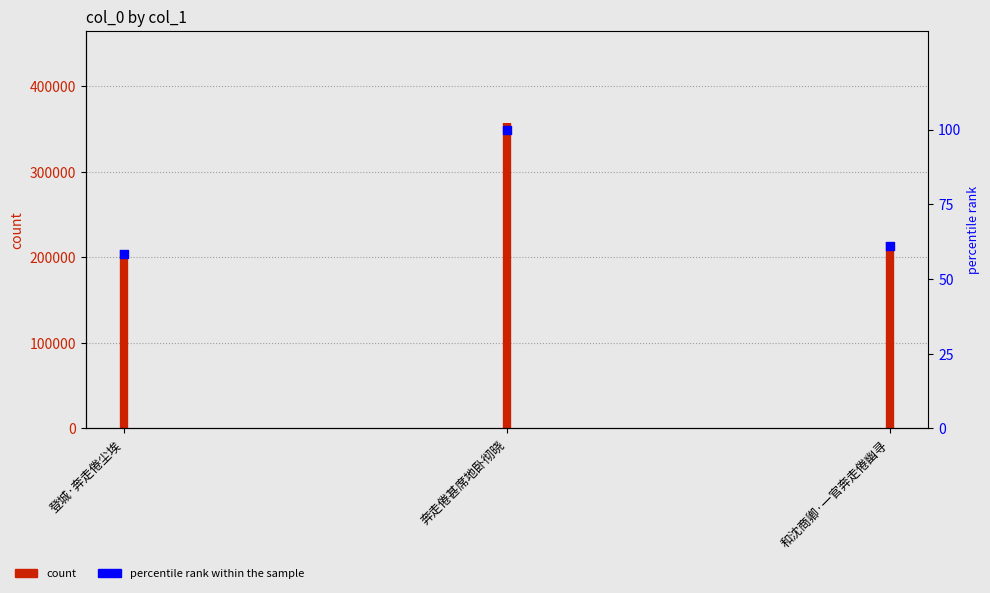

What is the ratio of the value at 和沈商卿·一官奔走倦幽寻 to the value at 登城·奔走倦尘埃?

1.0